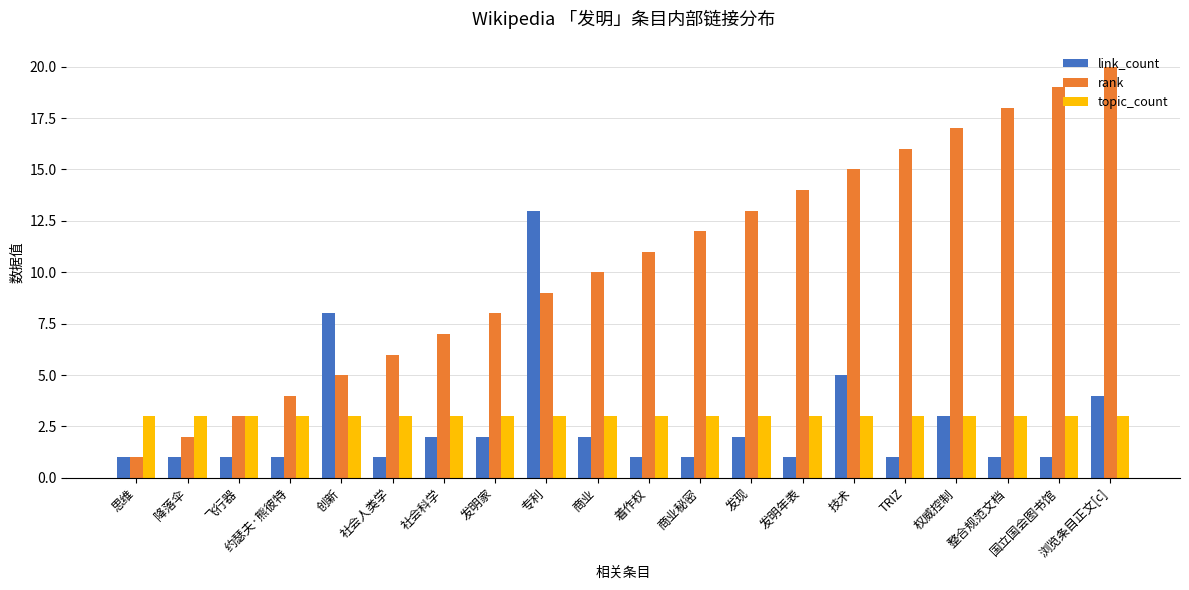

What are all the series names shown in the legend?

link_count, rank, topic_count